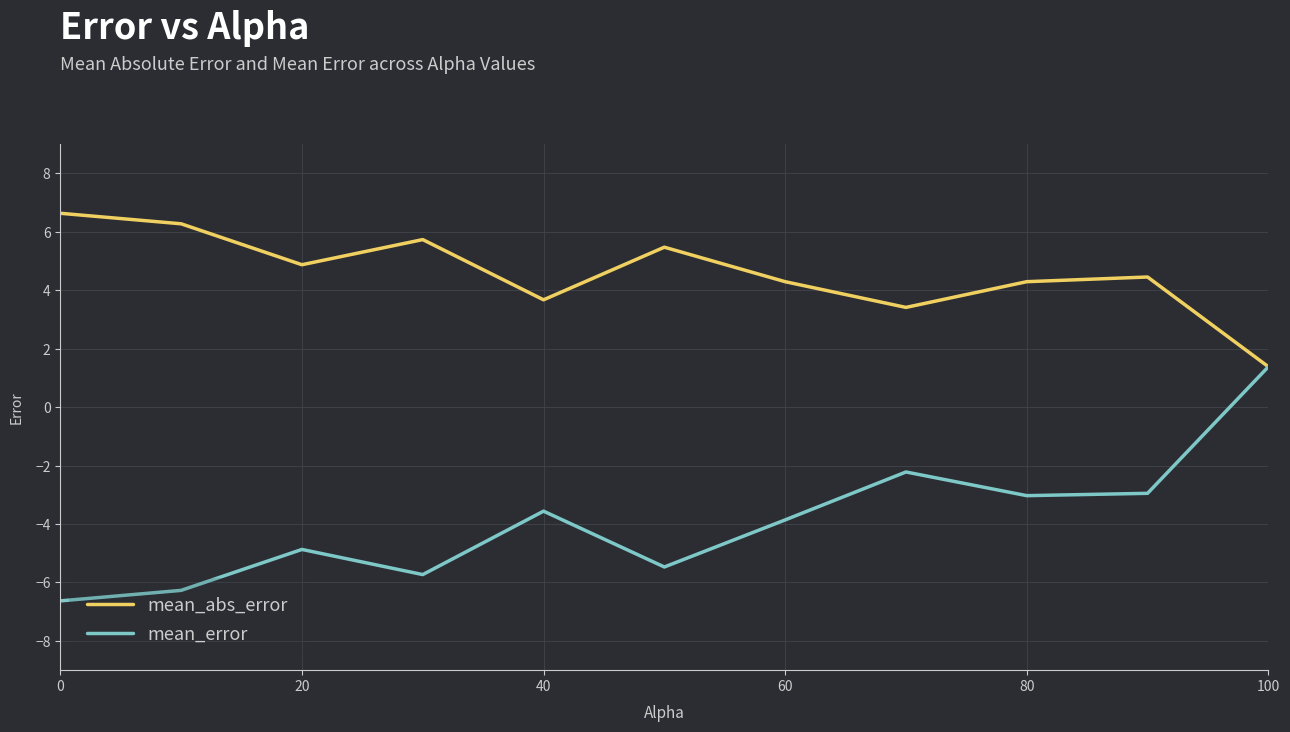

What is the minimum value shown in the chart?

-6.6